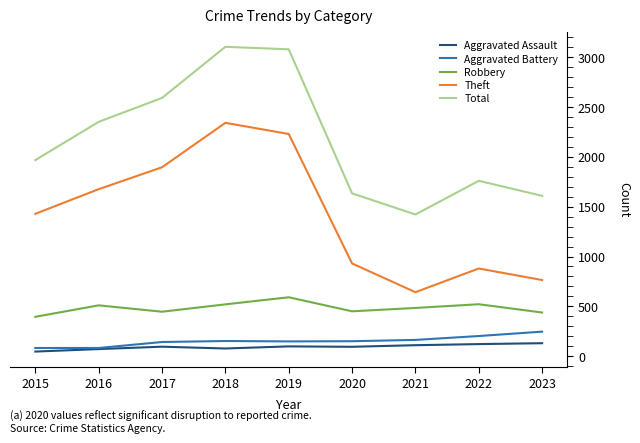

Which series has the largest total across all categories?

Total